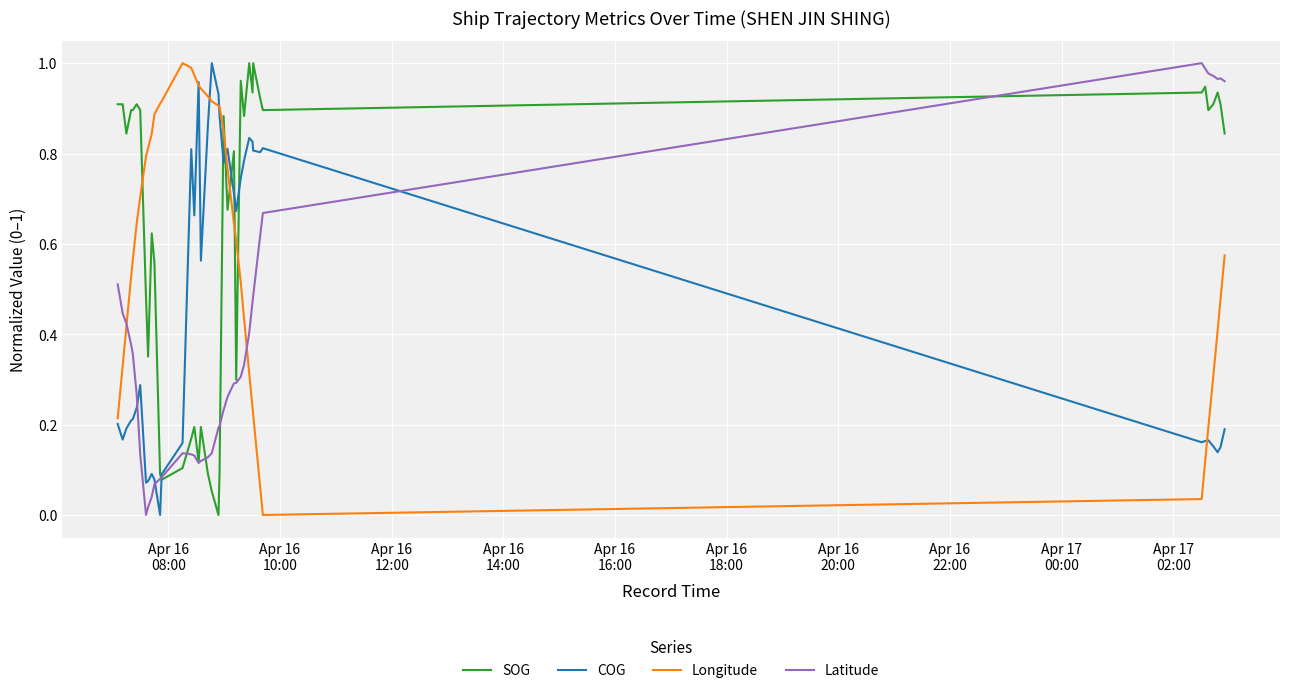

How many lines are shown in the chart?

4